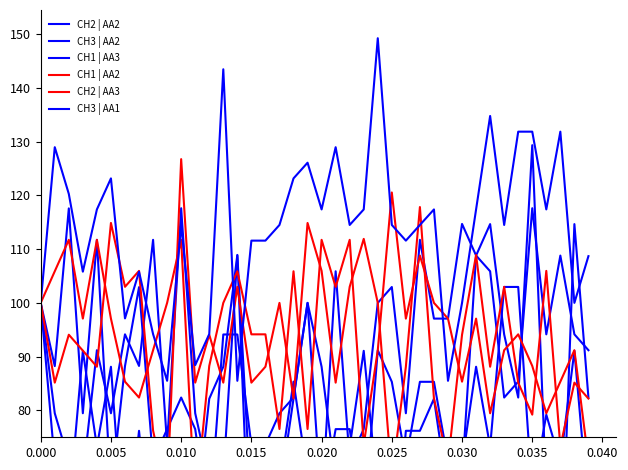

What are all the series names shown in the legend?

CH2 | AA2, CH3 | AA2, CH1 | AA3, CH1 | AA2, CH2 | AA3, CH3 | AA1